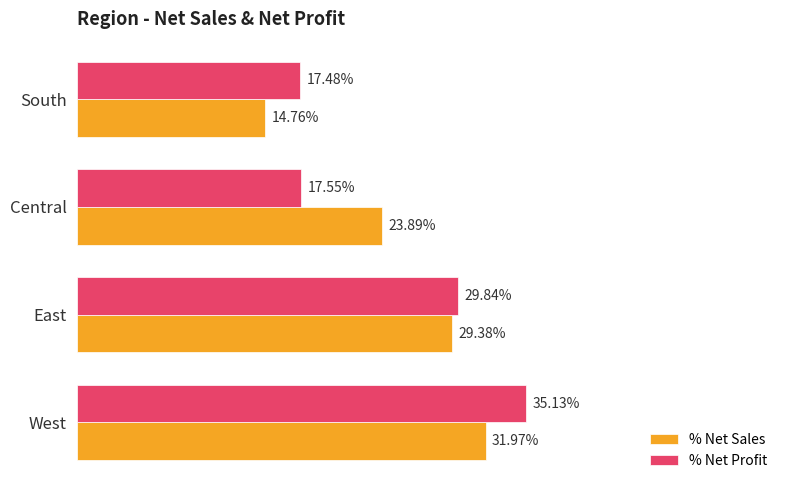

What is the lowest value of the % Net Profit series?

0.2